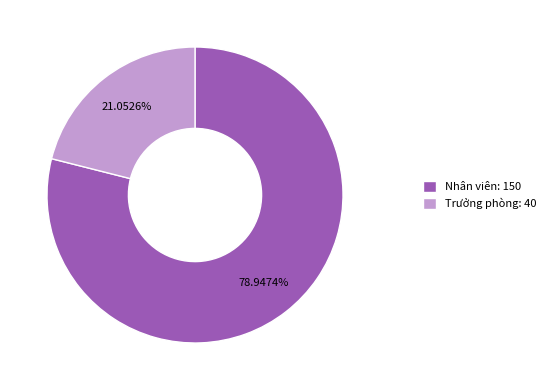

Combined, what portion of the pie is Nhân viên and Trưởng phòng?

100.0%